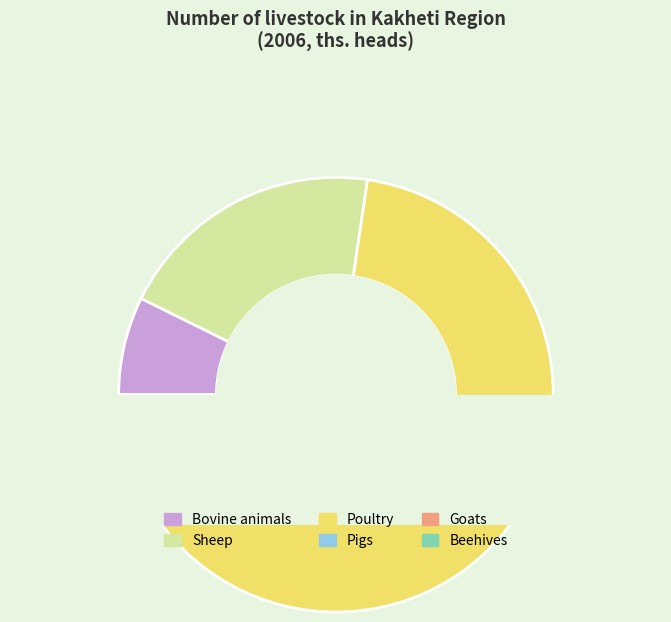

Rank the categories by value from highest to lowest.

Poultry, Sheep, Bovine animals, Pigs, Beehives, Goats